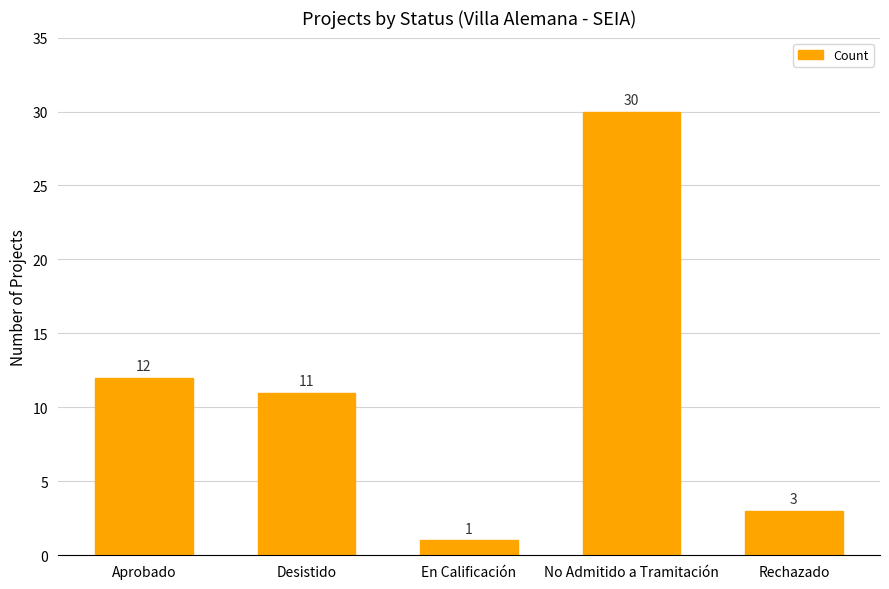

At which label is the value closest to 15?

Aprobado